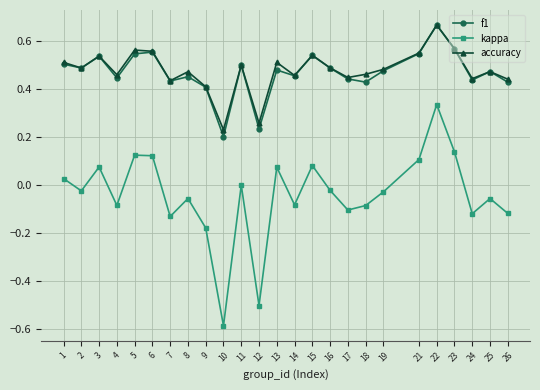

How many data points does each series have?

25